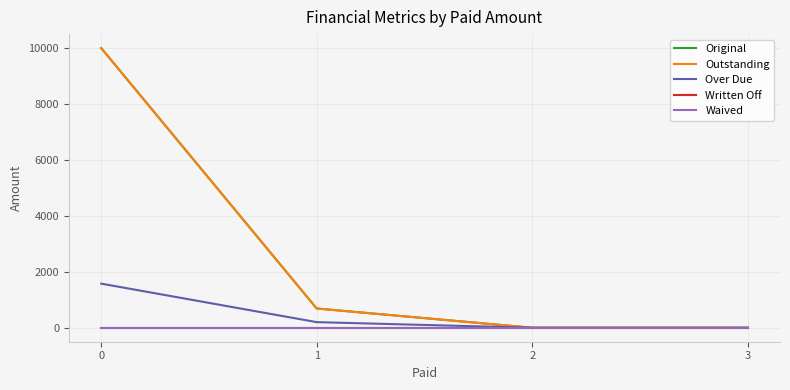

Does the chart have visible grid lines?

Yes